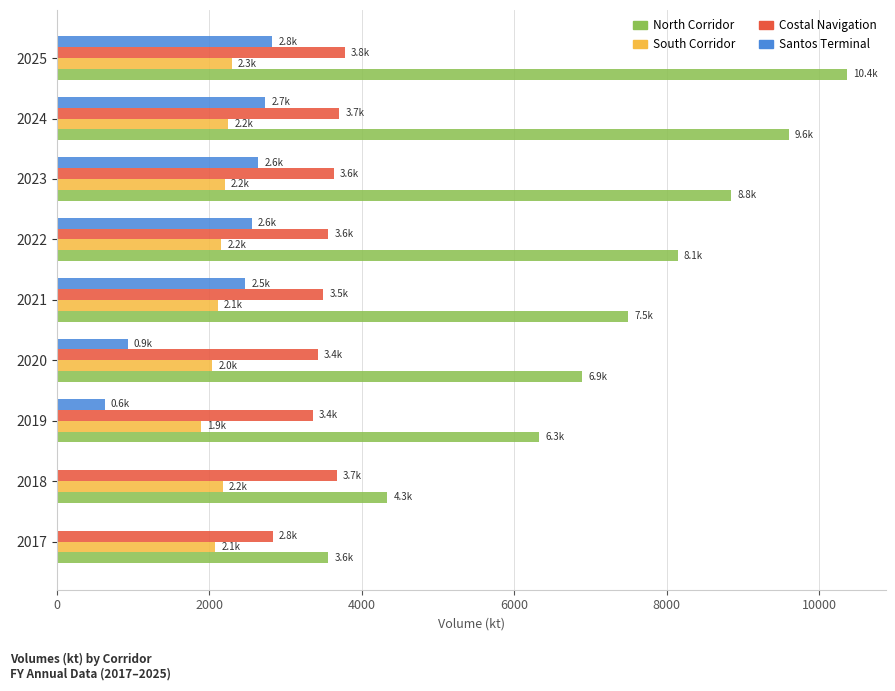

At which category is the sum across all series the highest?

2025